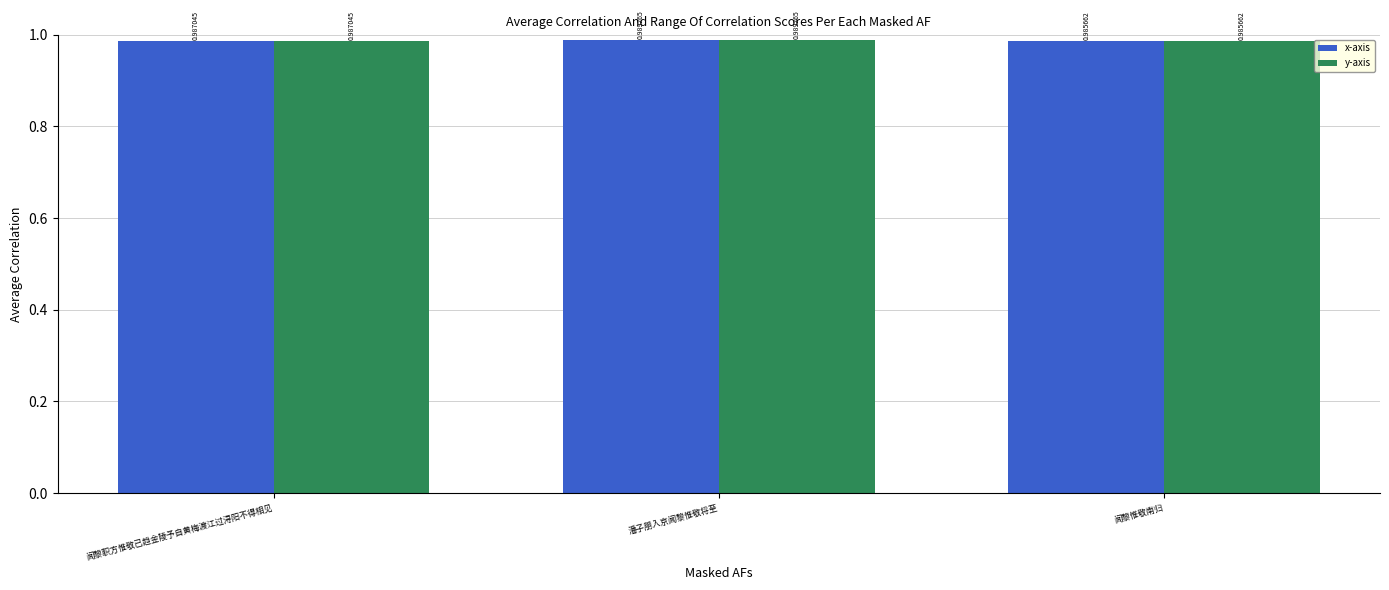

What is the total value across all series at 潘子朋入京闻黎惟敬将至?

2.0